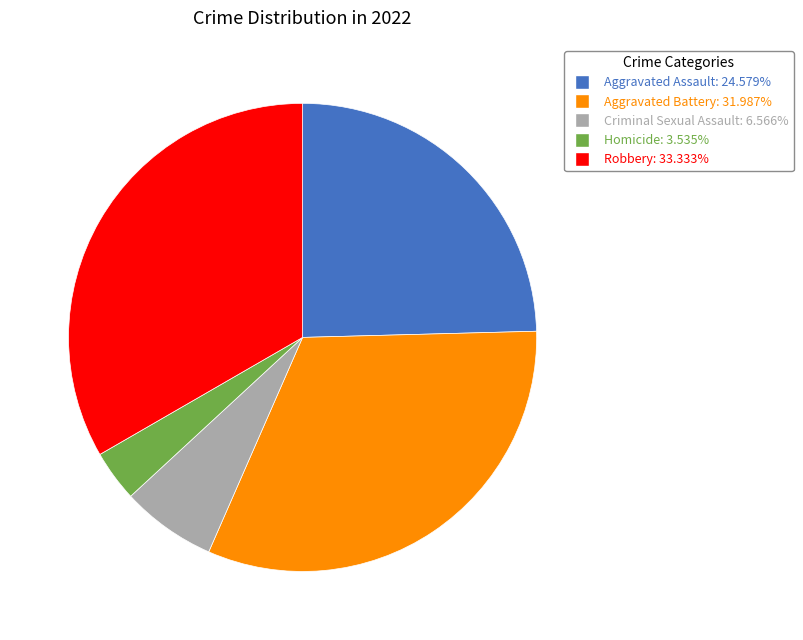

Combined, do Aggravated Battery and Robbery account for over 50%?

Yes